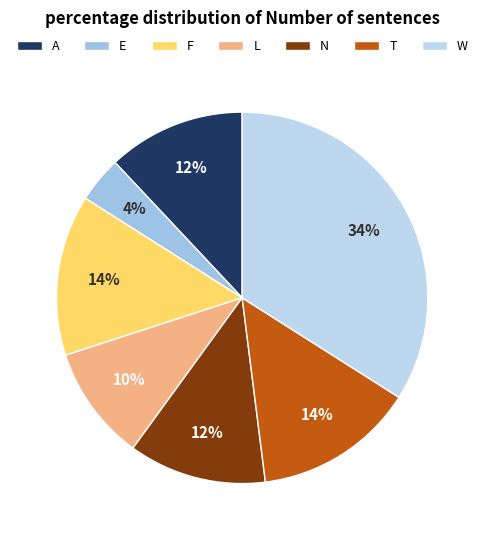

Rank the categories by value from lowest to highest.

E, L, A, N, T, F, W